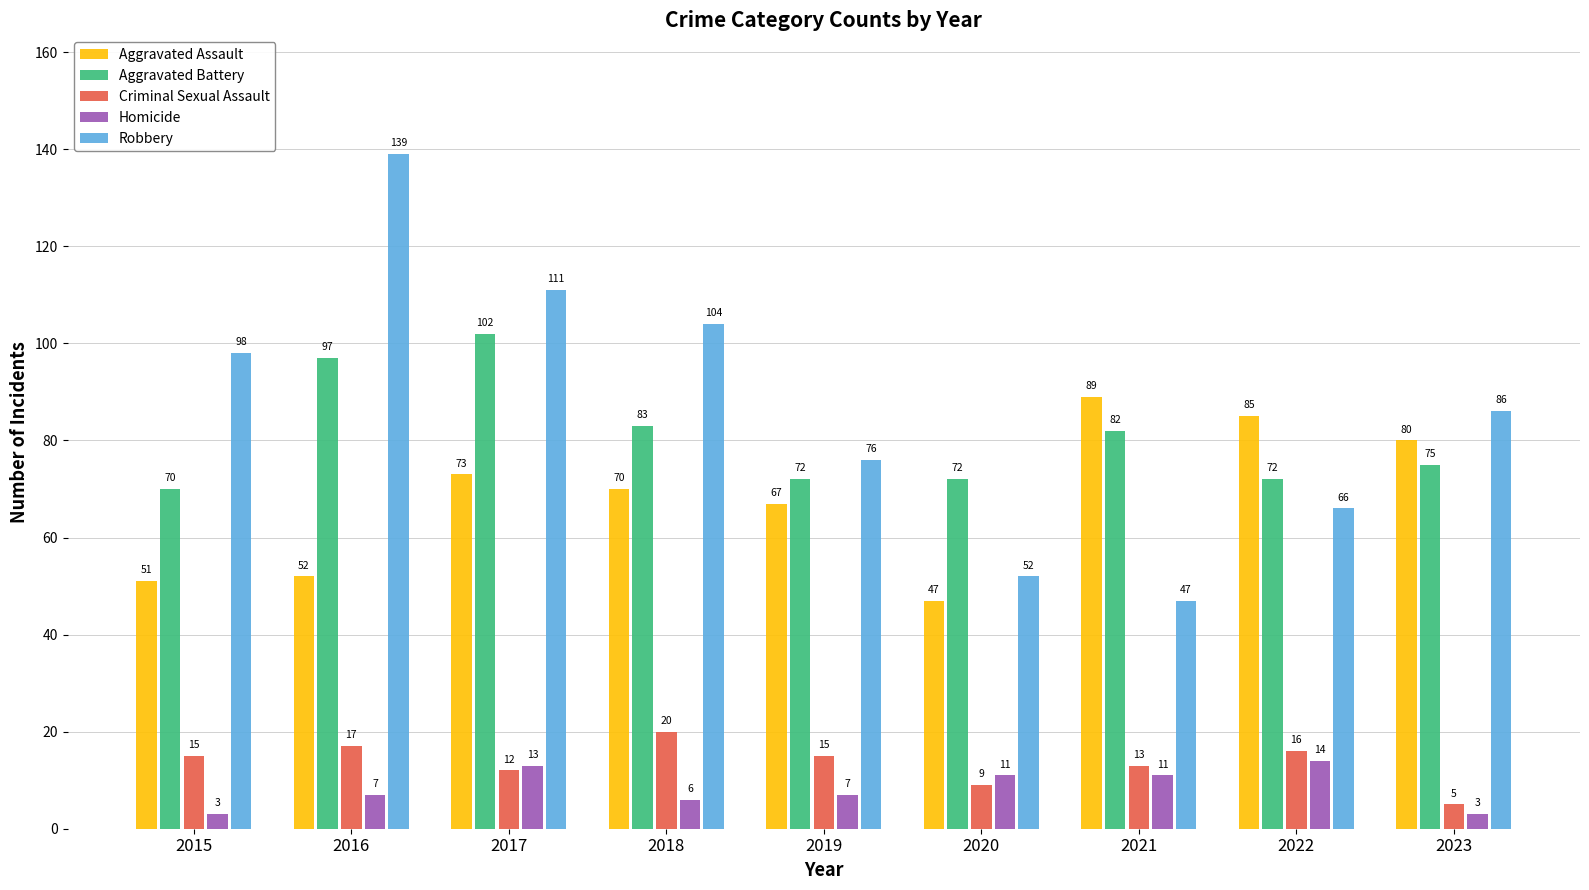

Does the chart contain any negative values?

No